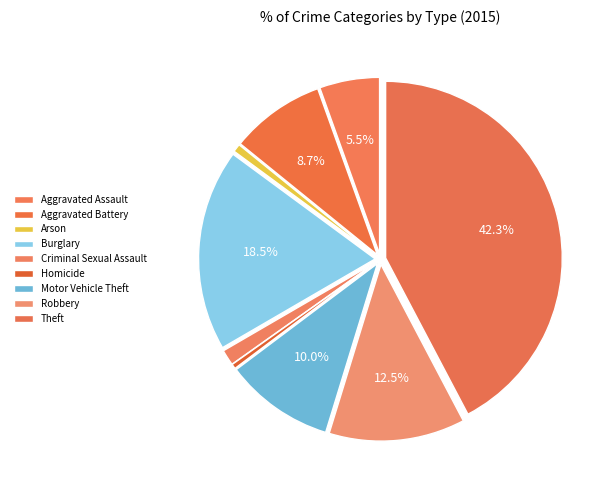

Does Criminal Sexual Assault account for over 50% of the chart?

No